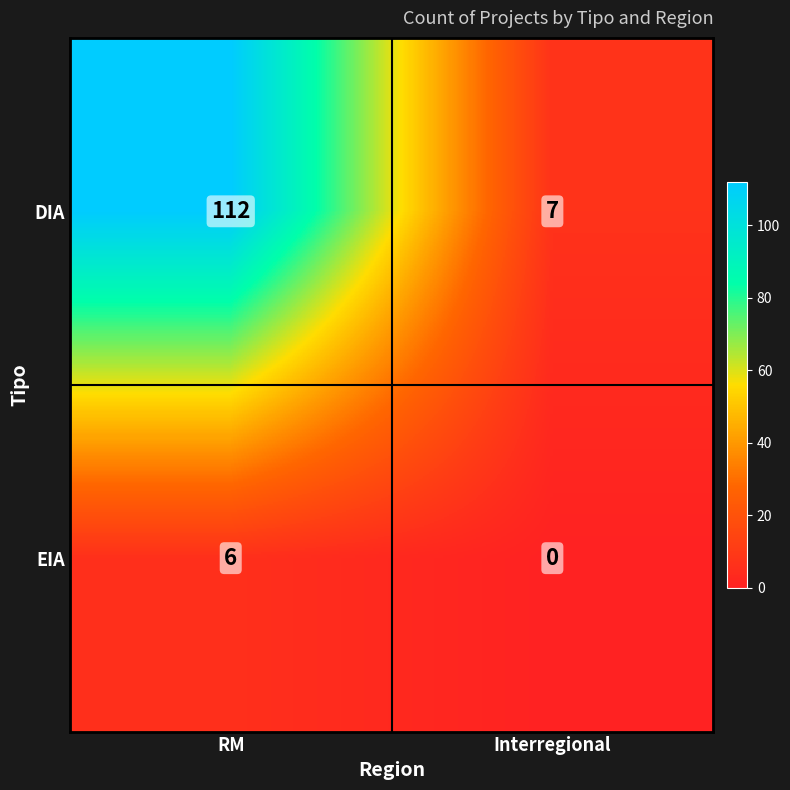

What is the sum of the EIA values at Interregional and RM?

6